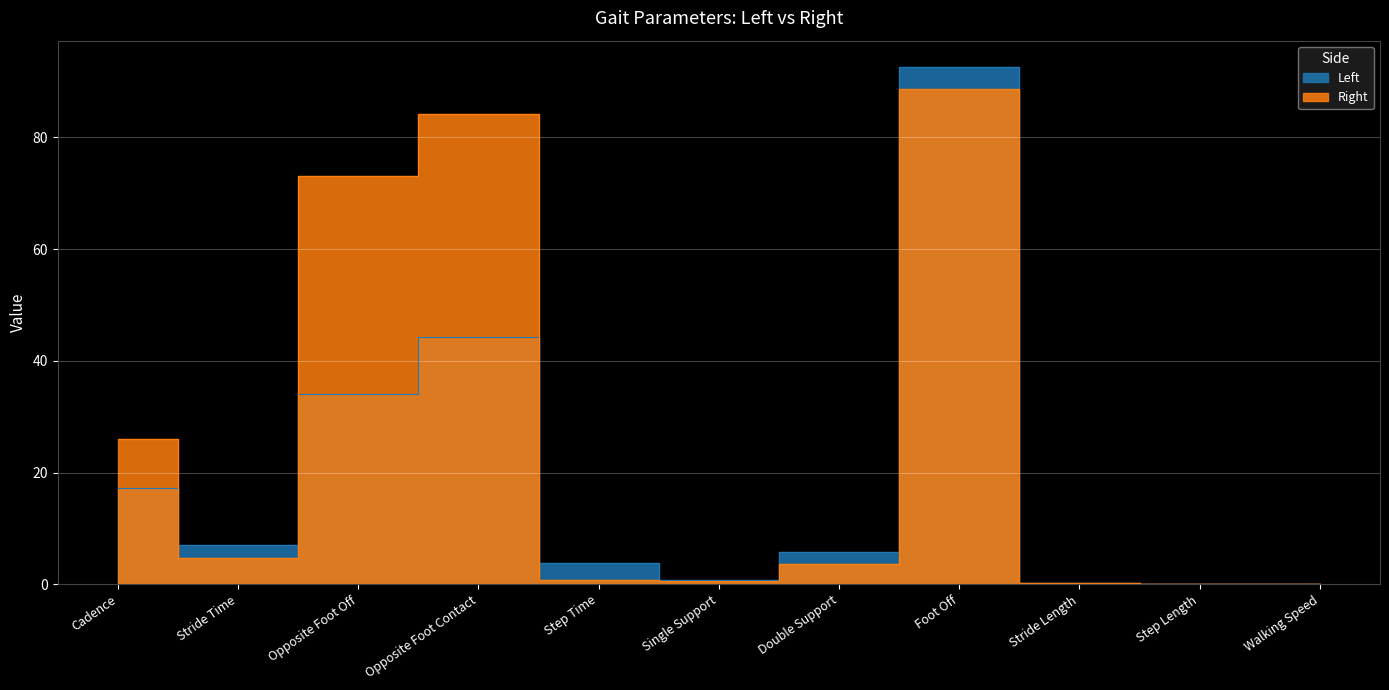

Is it true that Left equals 44.2 at Opposite Foot Contact?

True